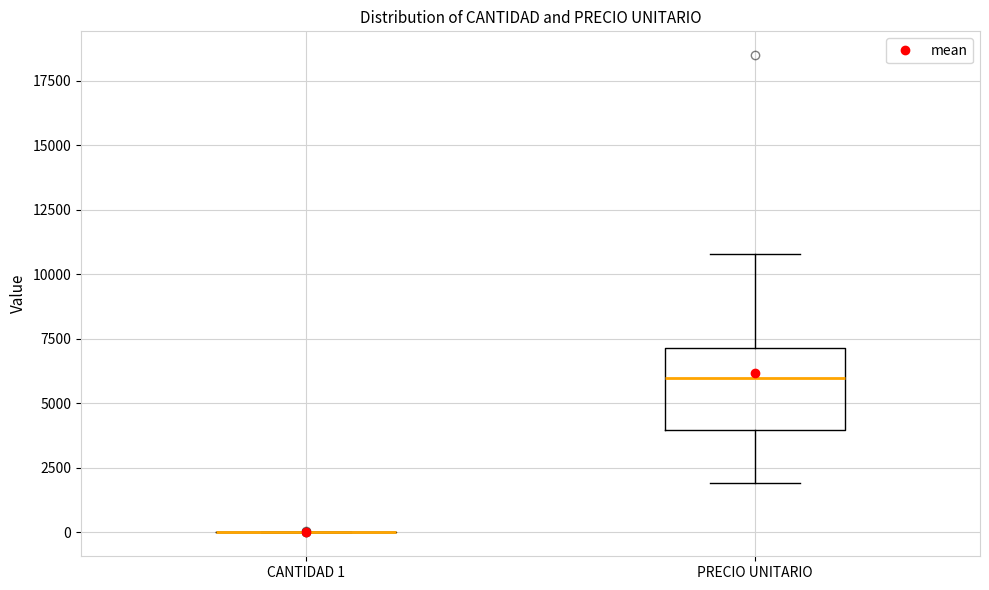

Which box is the tallest, from its lower edge to its upper edge?

PRECIO UNITARIO